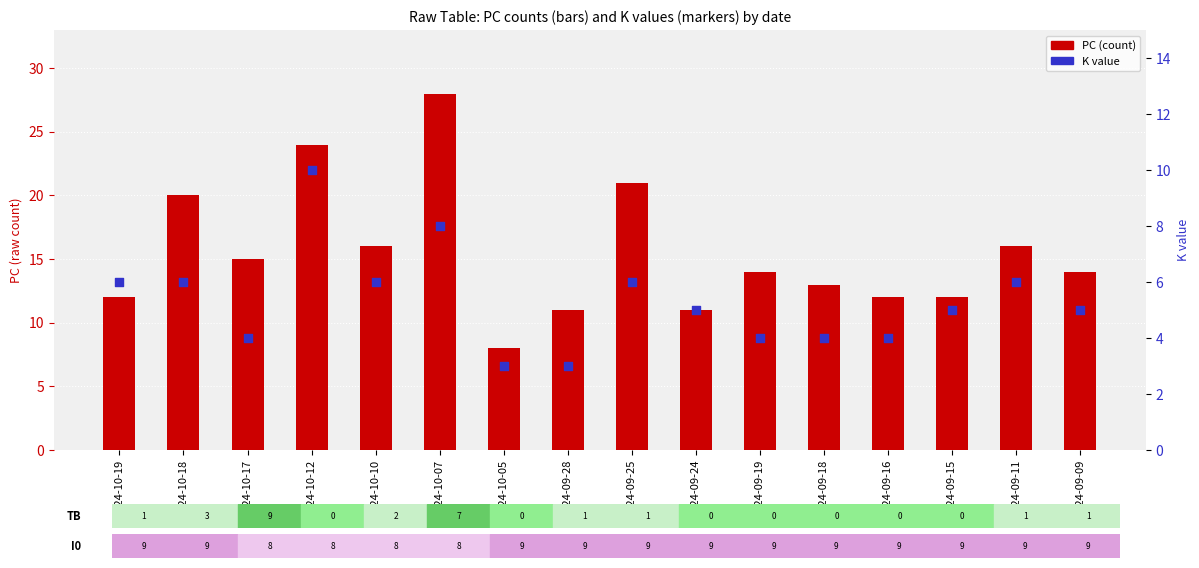

Which series has the largest Y range (max minus min)?

PC (count)